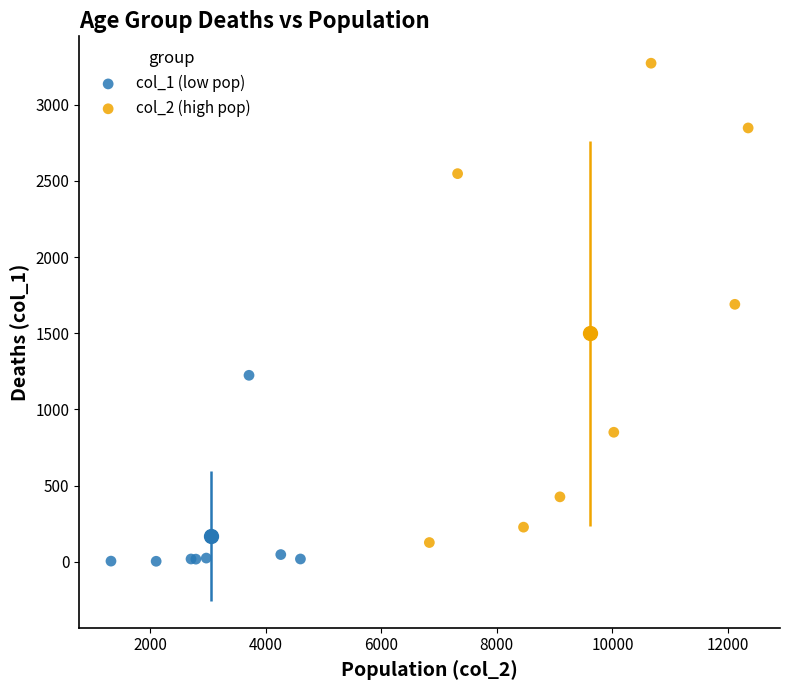

Which series has the widest spread of Y values?

col_2 (high pop)